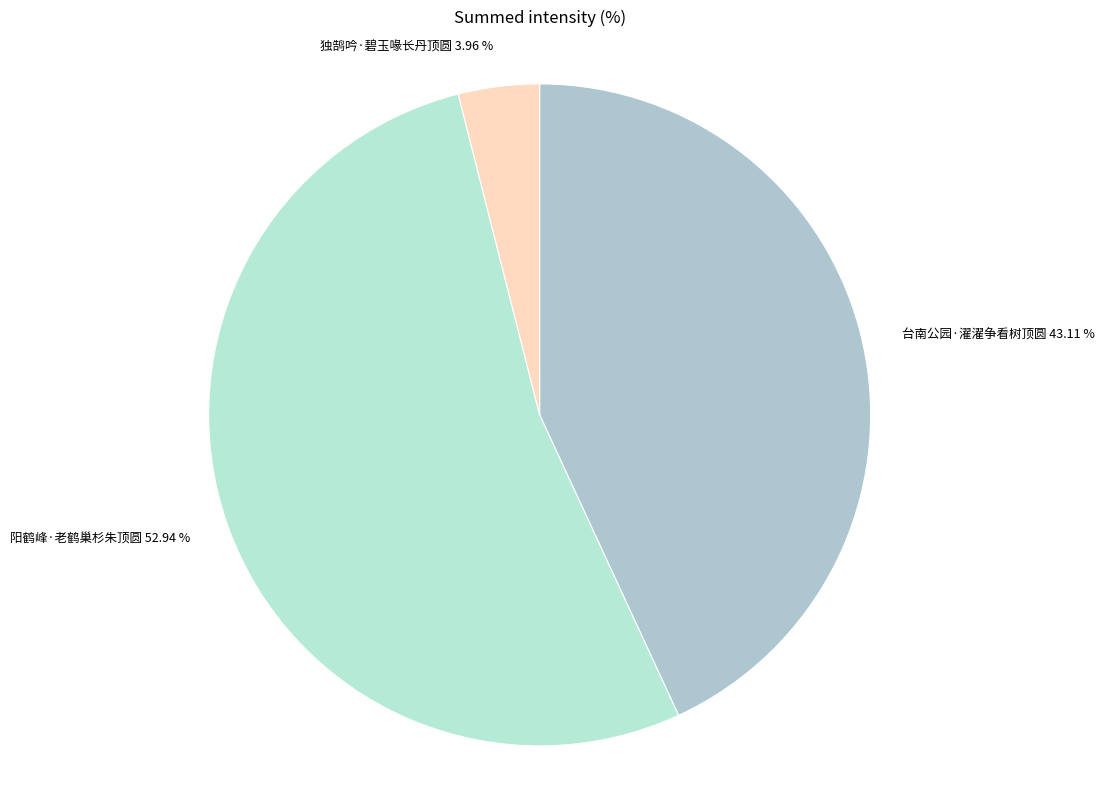

Which category accounts for the majority?

阳鹤峰·老鹤巢杉朱顶圆